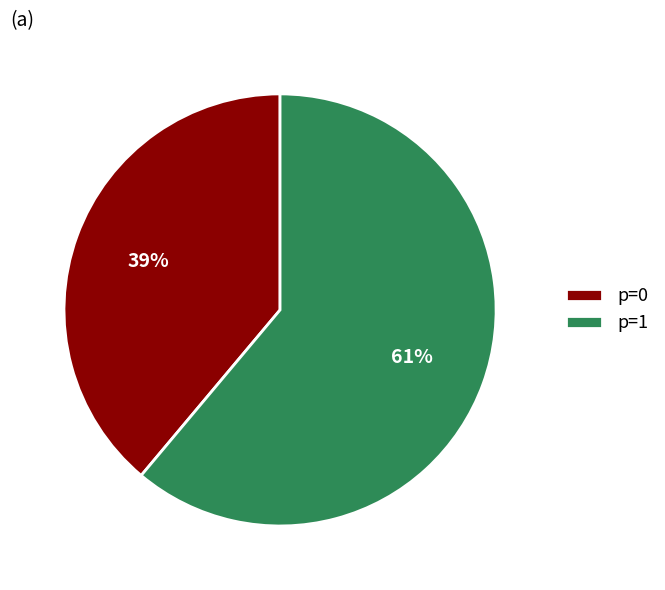

Is there a majority slice in this chart?

Yes